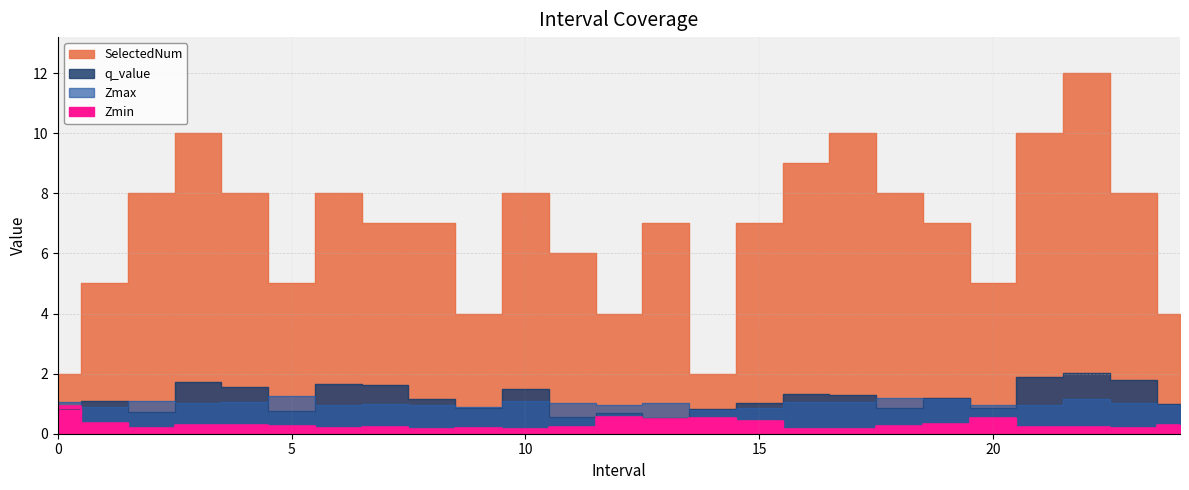

What is the maximum value for SelectedNum?

12.0